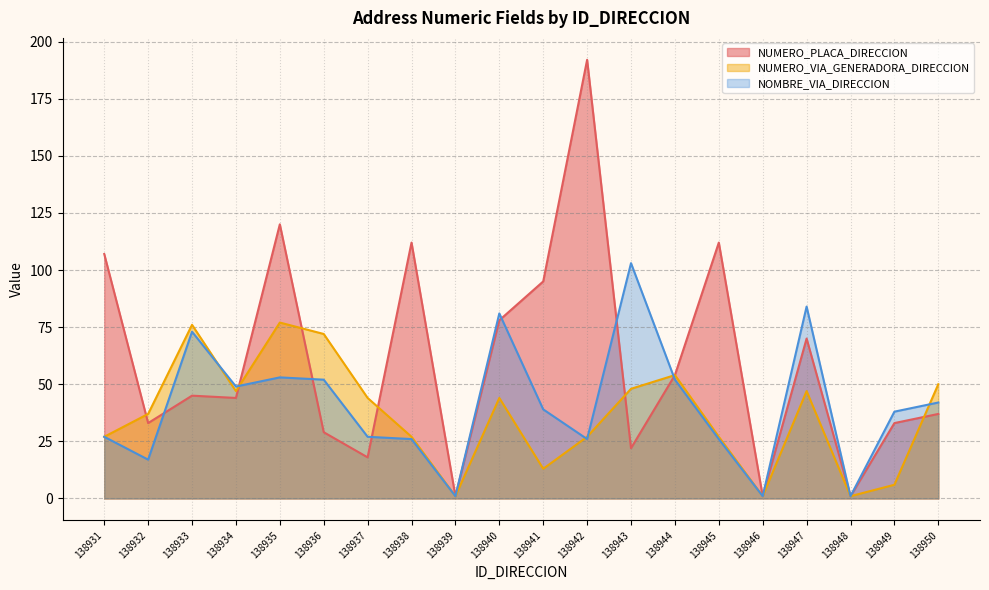

Between 138936 and 138944, which series saw the biggest shift?

NUMERO_PLACA_DIRECCION